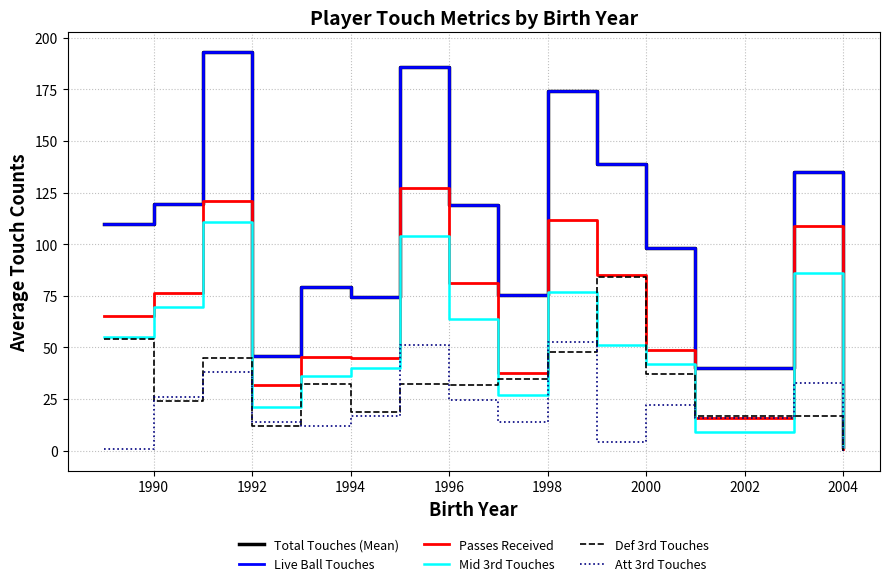

At how many categories does at least one series exceed 17?

14